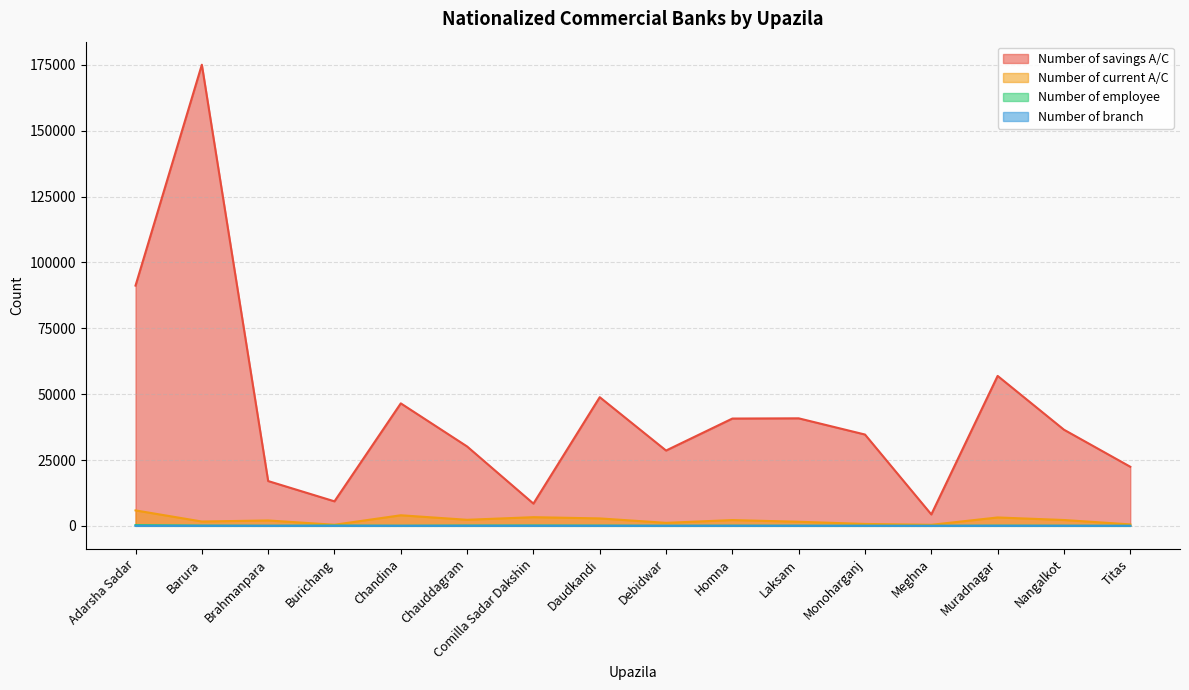

Reading right to left, extract all data points from this chart.

Number of savings A/C: 22441	36508	56933	4335	34671	40825	40741	28596	48857	8445	30141	46507	9307	17010	175093	91221
Number of current A/C: 555	2217	3183	396	723	1554	2191	1140	2822	3292	2297	4015	416	2044	1642	5863
Number of employee: 17	45	71	11	29	54	62	38	92	133	118	45	112	37	100	289
Number of branch: 2	7	11	1	4	5	6	4	8	14	12	5	14	4	9	17